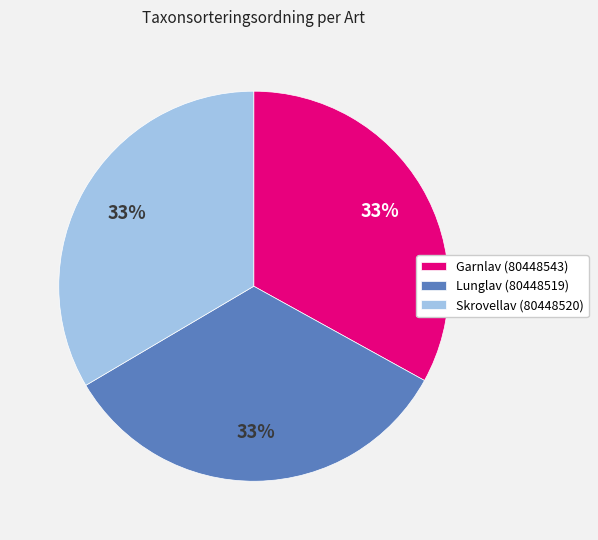

Is the sum of Skrovellav (80448520) and Garnlav (80448543) greater than half?

Yes